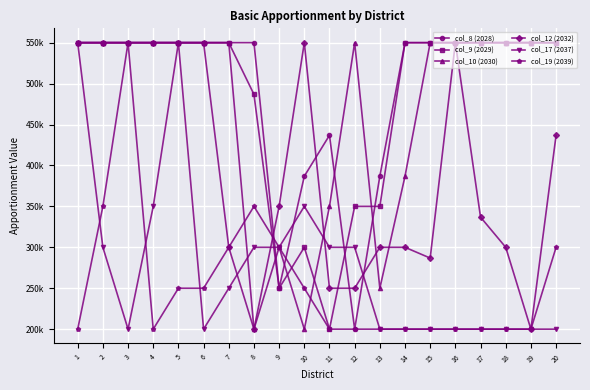

Where is the first local minimum for col_17 (2037)?

3